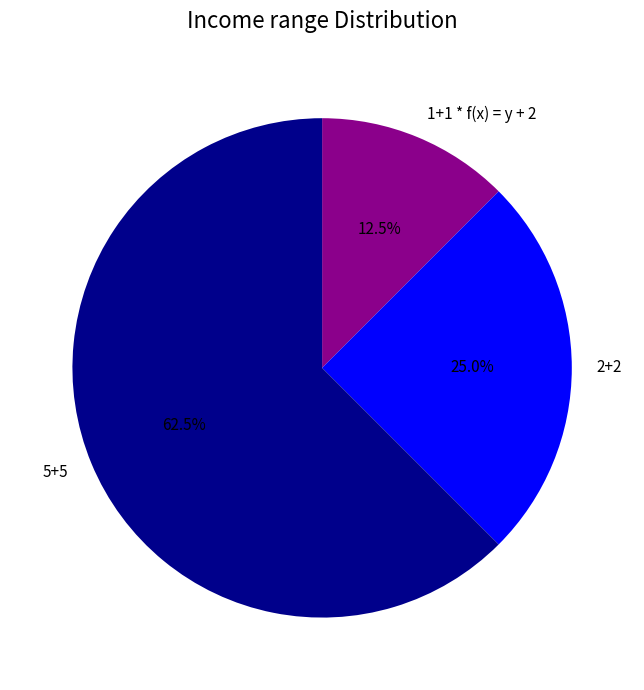

How many segments does this pie chart have?

3